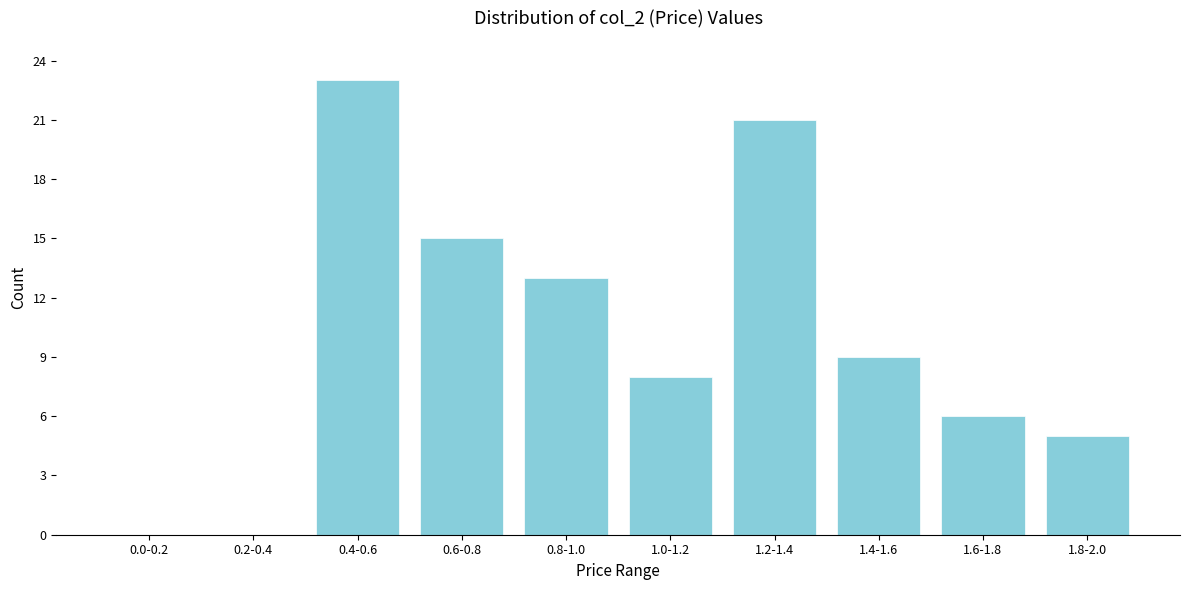

Reading left to right, extract all data points from this chart.

0.0-0.2=0	0.2-0.4=0	0.4-0.6=23	0.6-0.8=15	0.8-1.0=13	1.0-1.2=8	1.2-1.4=21	1.4-1.6=9	1.6-1.8=6	1.8-2.0=5